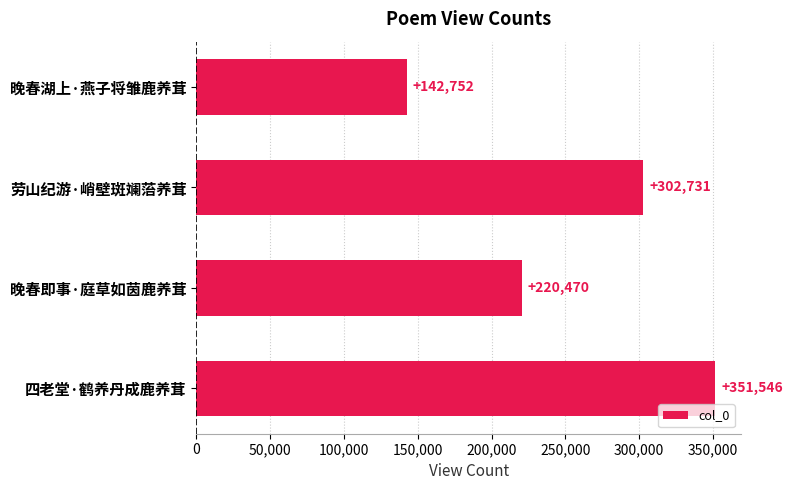

What is the greatest value displayed?

351546